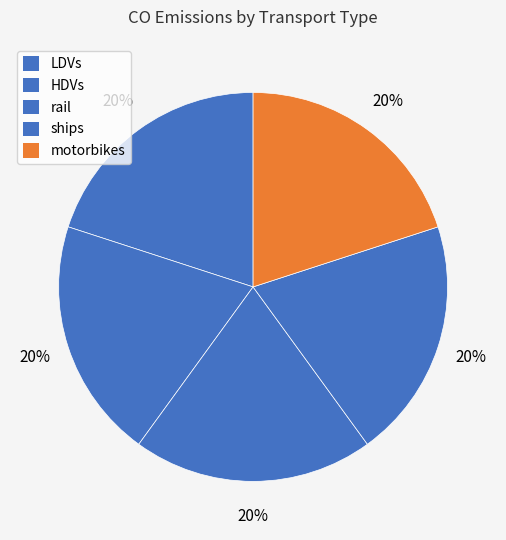

To the nearest percent, what is the combined percentage of LDVs and rail?

40%